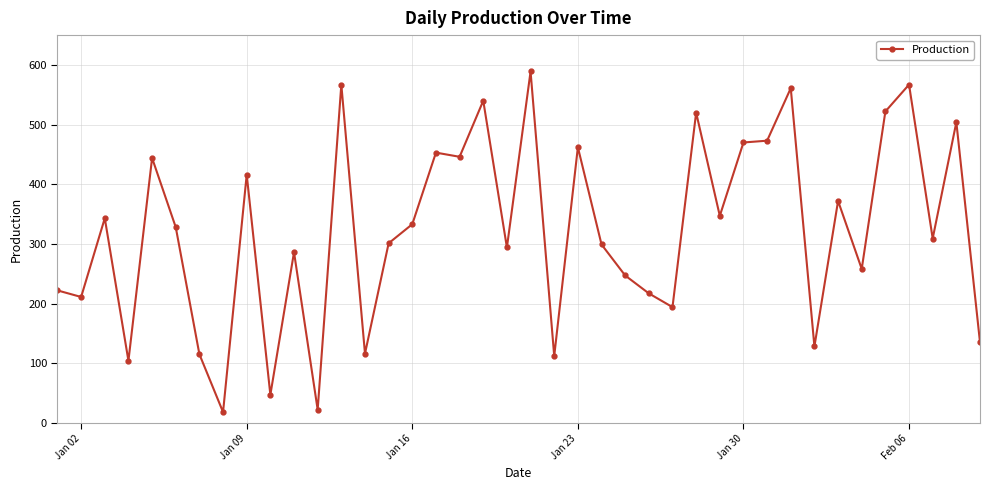

True or false: there are more than 2 points higher than both neighbors.

True